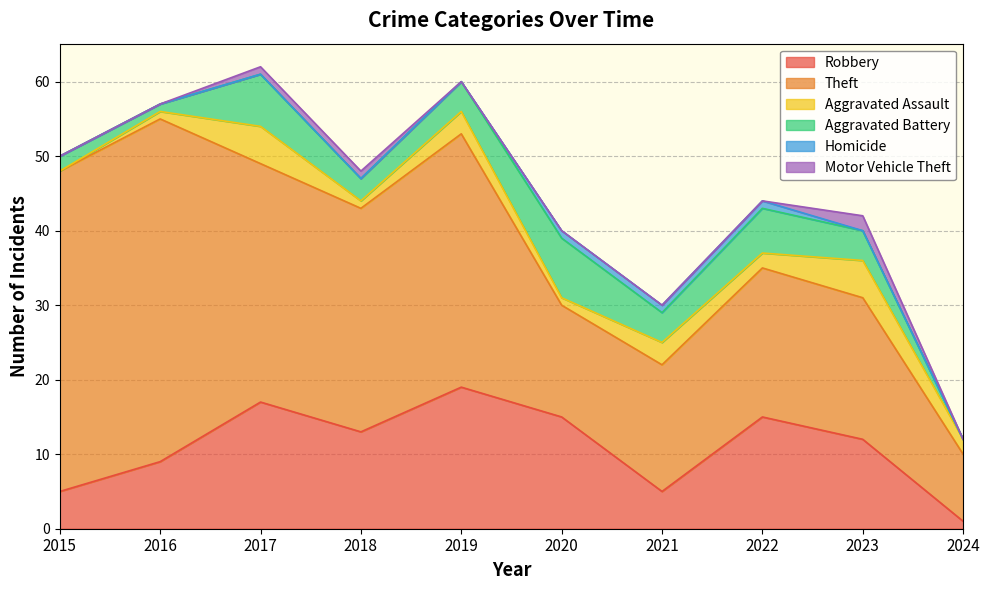

How many categories are shown in the chart?

10